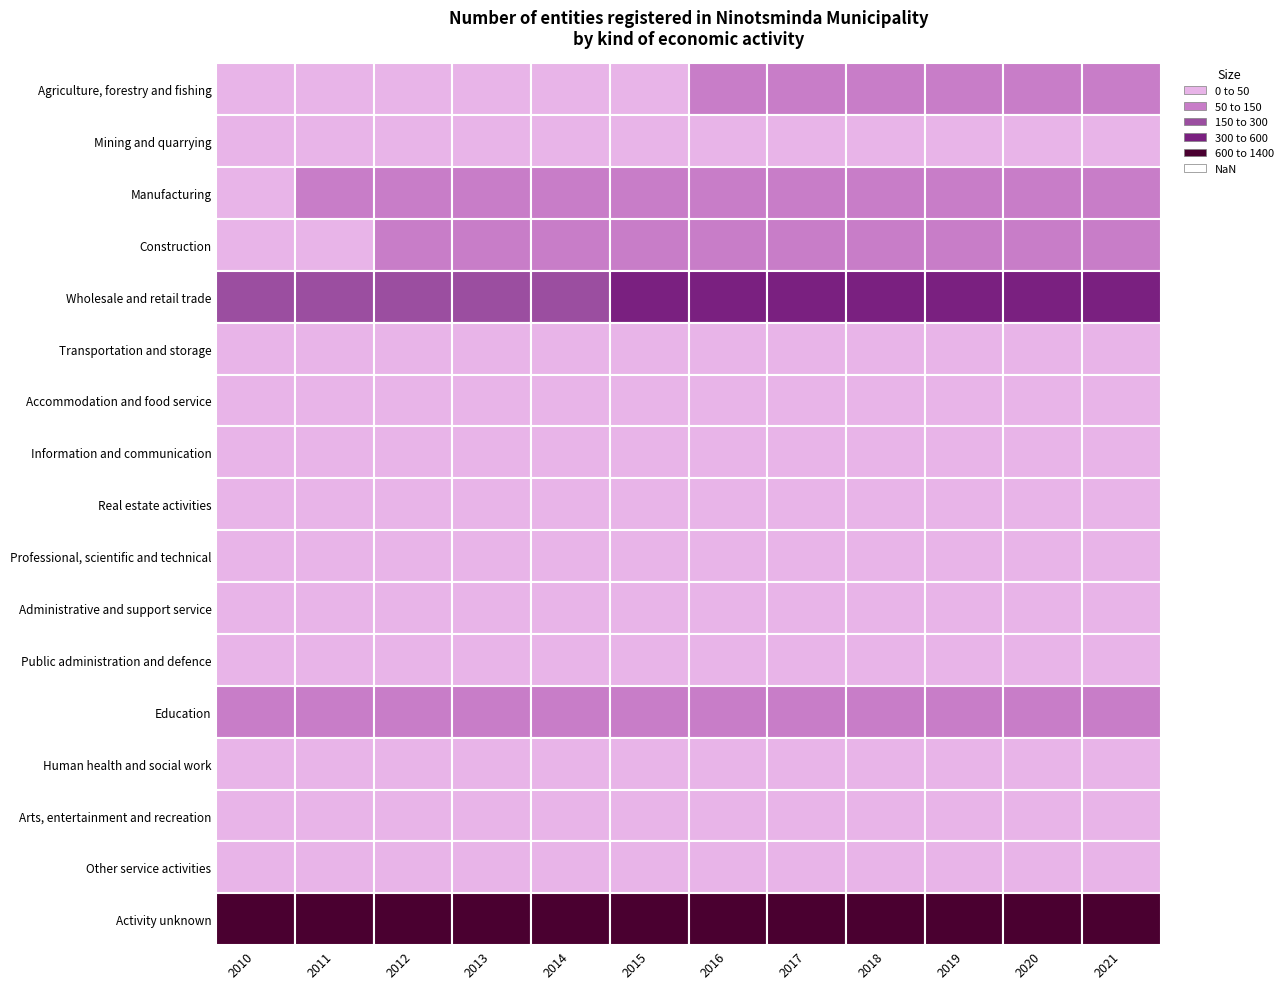

Reading left to right, extract all data points from this chart.

Agriculture, forestry and fishing: 19	21	21	22	25	40	50	52	55	56	58	60
Mining and quarrying: 5	5	6	6	6	6	6	6	6	6	6	6
Manufacturing: 47	53	53	59	59	63	68	68	74	80	83	85
Construction: 40	48	53	54	63	70	72	78	80	85	88	90
Wholesale and retail trade: 172	211	231	264	287	304	318	342	370	386	411	425
Transportation and storage: 6	7	9	12	12	14	14	14	14	14	14	14
Accommodation and food service: 8	9	11	13	15	17	18	20	24	25	27	28
Information and communication: 6	7	7	8	8	8	8	8	8	9	9	9
Real estate activities: 1	1	1	1	1	1	1	1	1	4	4	4
Professional, scientific and technical: 6	7	7	7	8	8	8	8	8	8	8	10
Administrative and support service: 3	4	4	4	7	8	8	8	9	10	10	10
Public administration and defence: 4	4	4	4	4	4	5	5	5	5	5	5
Education: 51	51	51	52	52	53	53	53	53	53	53	53
Human health and social work: 8	8	8	9	9	8	9	10	11	14	14	14
Arts, entertainment and recreation: 1	1	2	4	5	5	5	5	5	5	5	5
Other service activities: 8	9	11	13	14	14	14	14	14	17	17	18
Activity unknown: 642	720	748	792	864	968	1030	1105	1172	1247	1298	1384